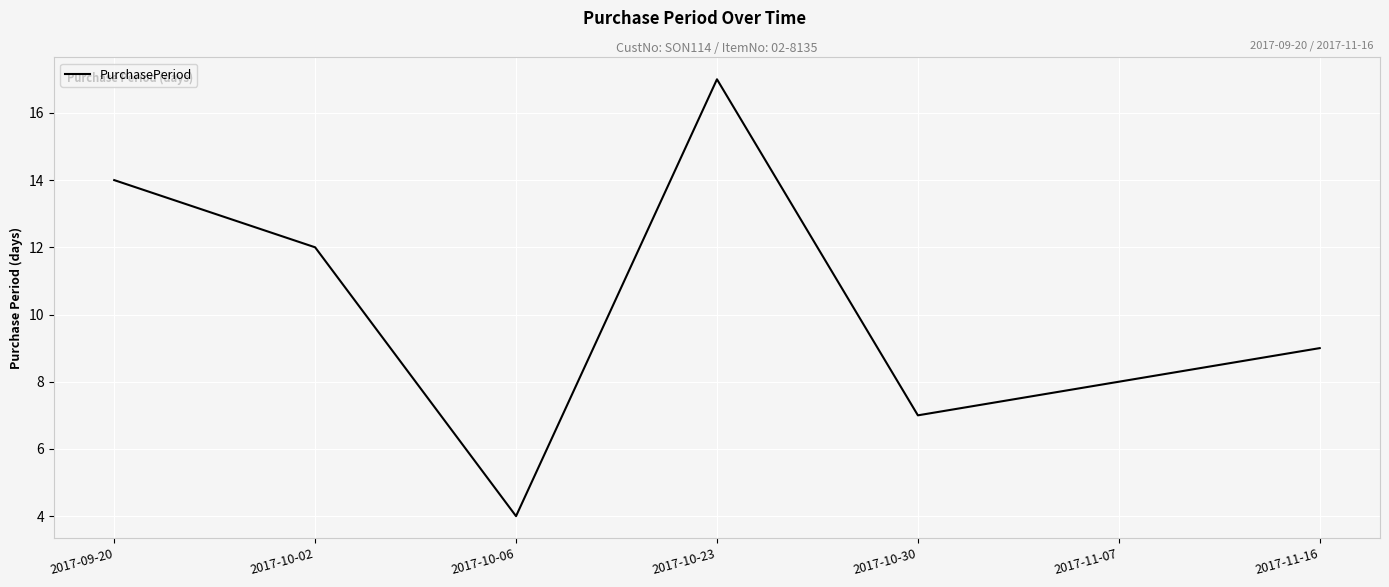

Is it true that the value at 2017-10-06 is 7?

False